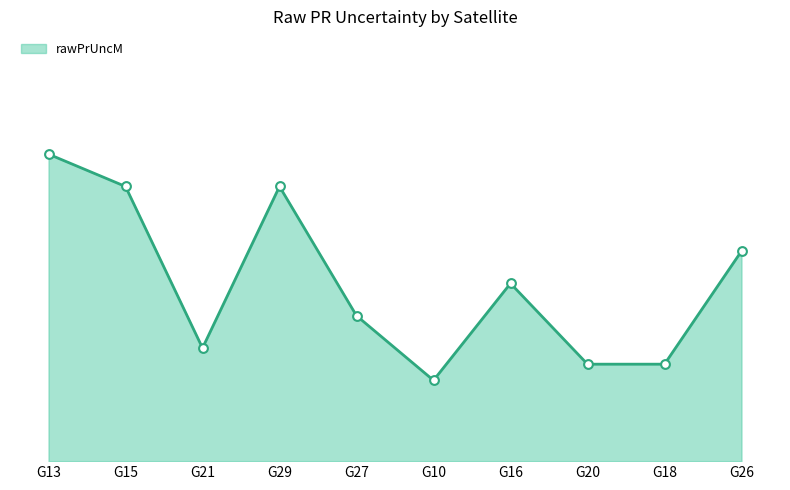

Approximately how many times larger is the value at G10 compared to G15?

0.3